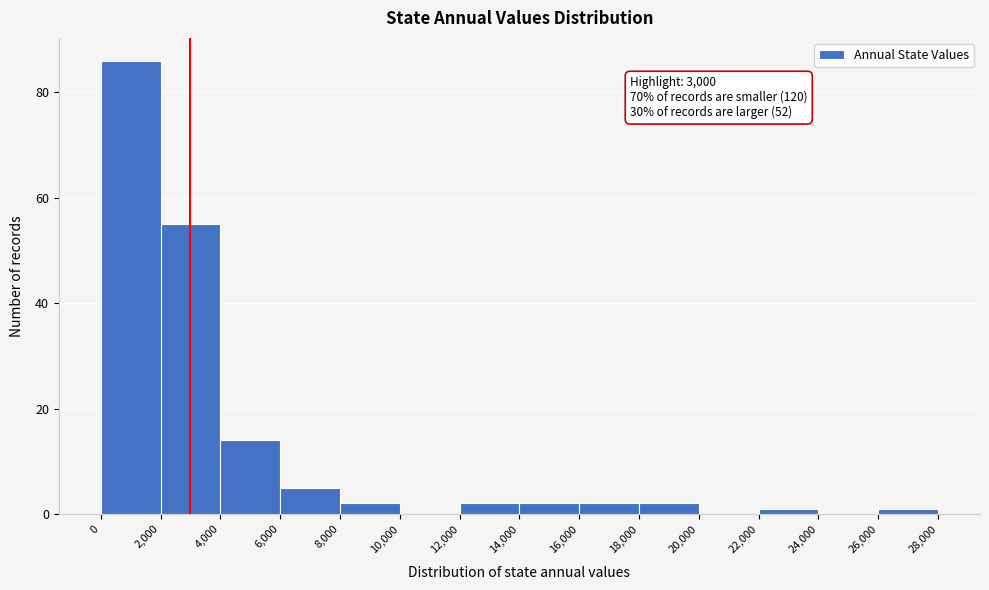

Which range on the x-axis has the tallest bar?

0 to 2,000